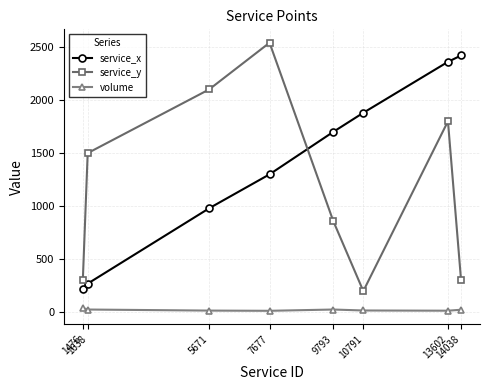

What is the difference between the service_x values at 13602 and 5671?

1380